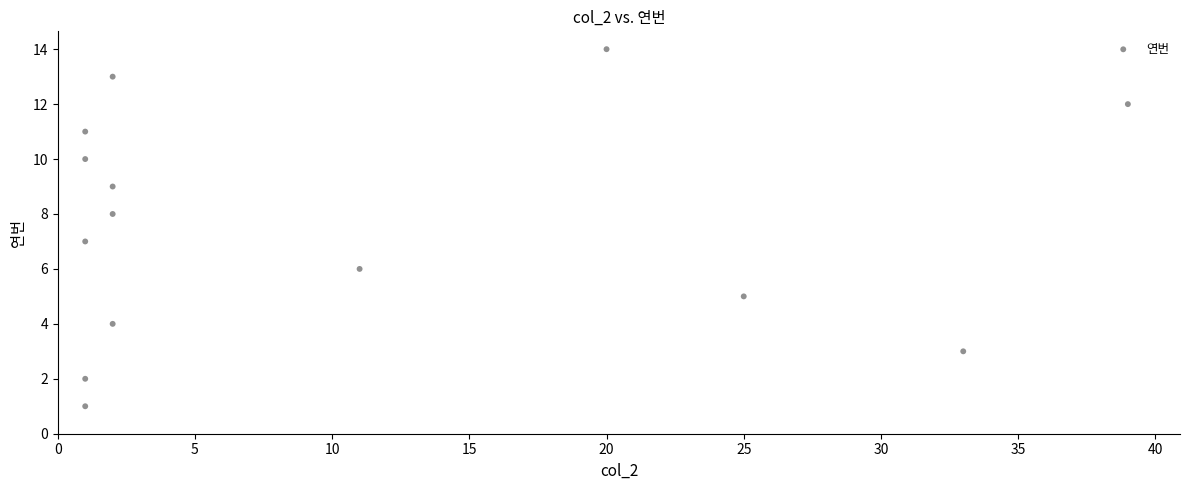

What is the range of Y values (max minus min)?

13